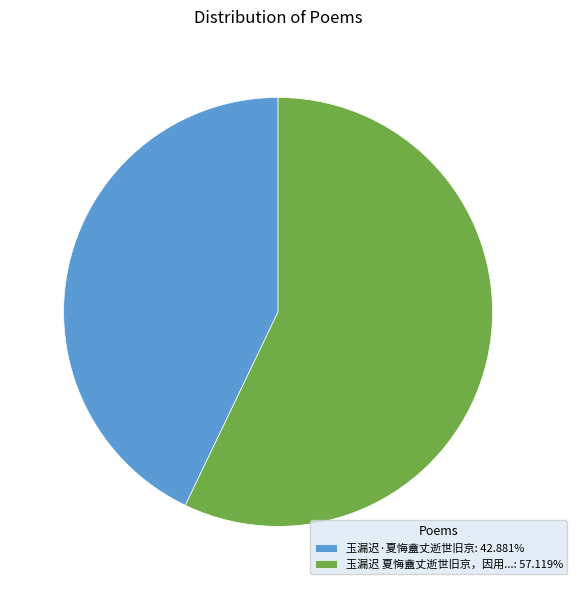

Does any single category account for the majority?

Yes